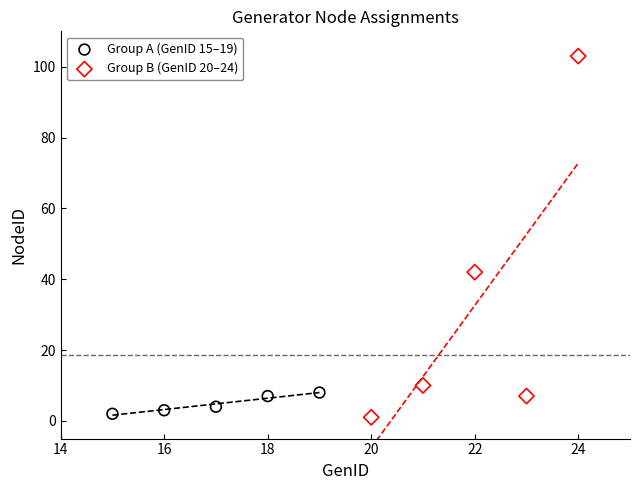

Which series reaches the maximum Y coordinate?

Group B (GenID 20–24)